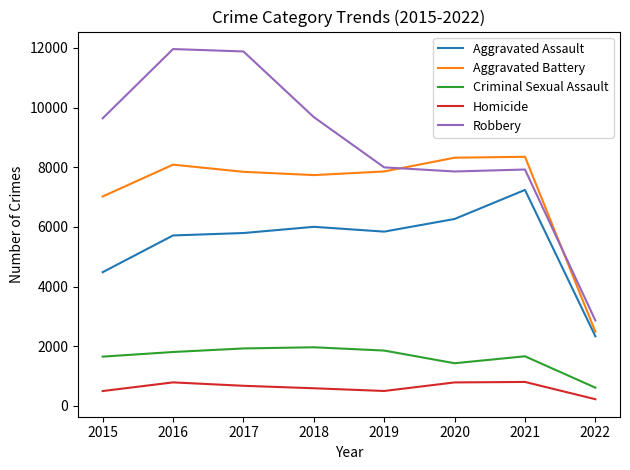

What is the difference between the second highest and minimum values in the Robbery series?

9017